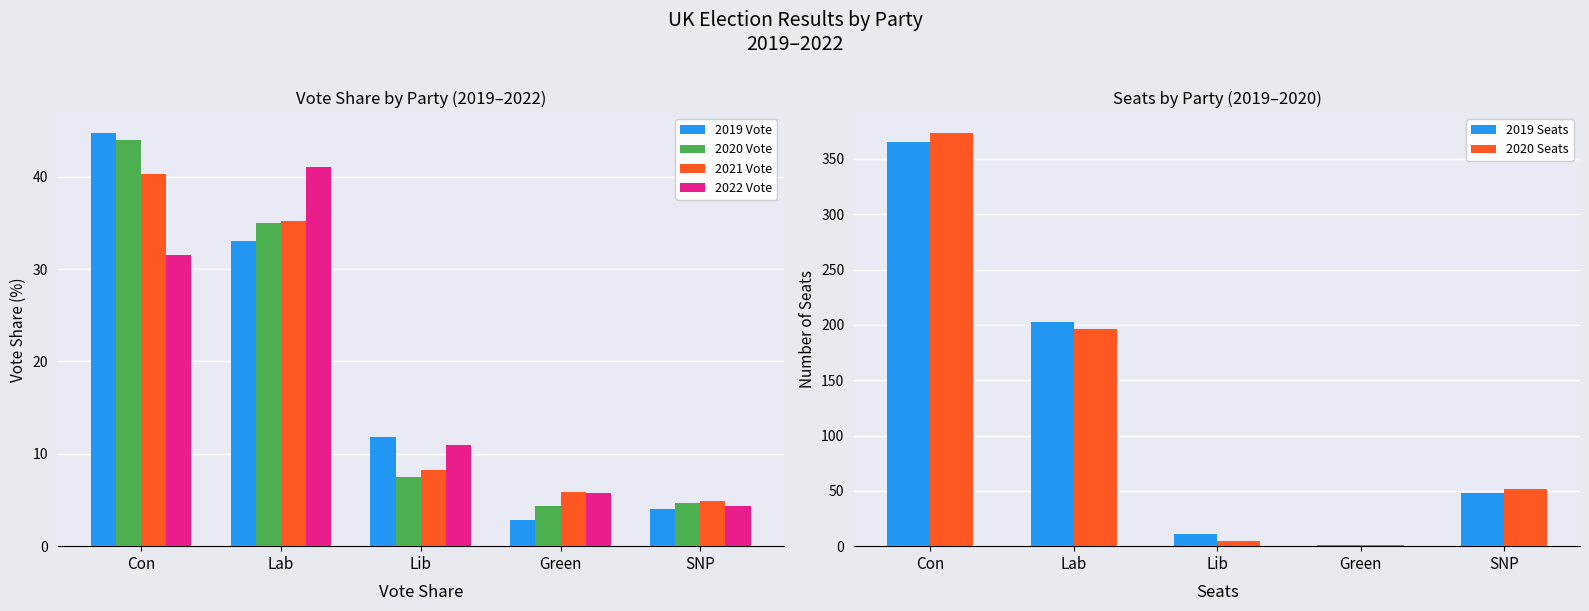

At which label does 2022 Vote first exceed 11?

Con